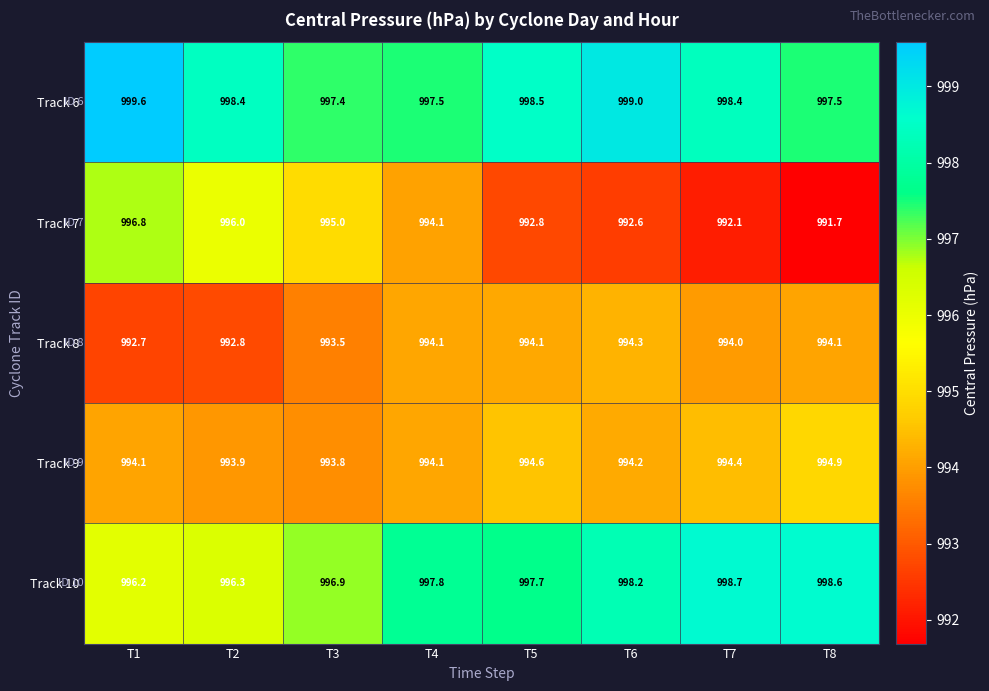

What is the average value of the Track 6 series?

998.3